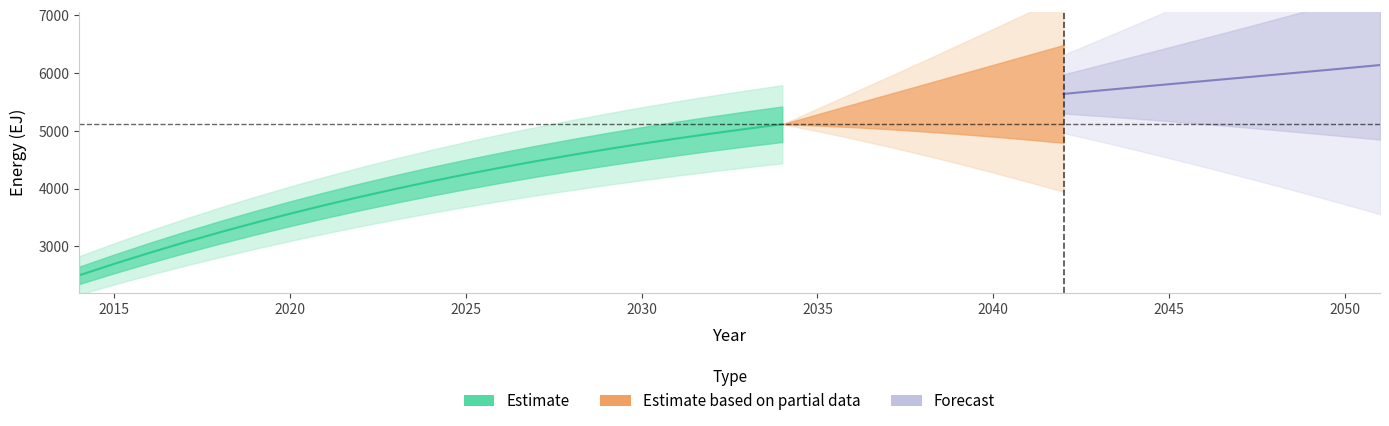

List the labels in order of value, smallest first.

2014, 2015, 2016, 2017, 2018, 2019, 2020, 2021, 2022, 2023, 2024, 2025, 2026, 2027, 2028, 2029, 2030, 2031, 2032, 2033, 2034, 2035, 2036, 2037, 2038, 2039, 2040, 2041, 2042, 2043, 2044, 2045, 2046, 2047, 2048, 2049, 2050, 2051